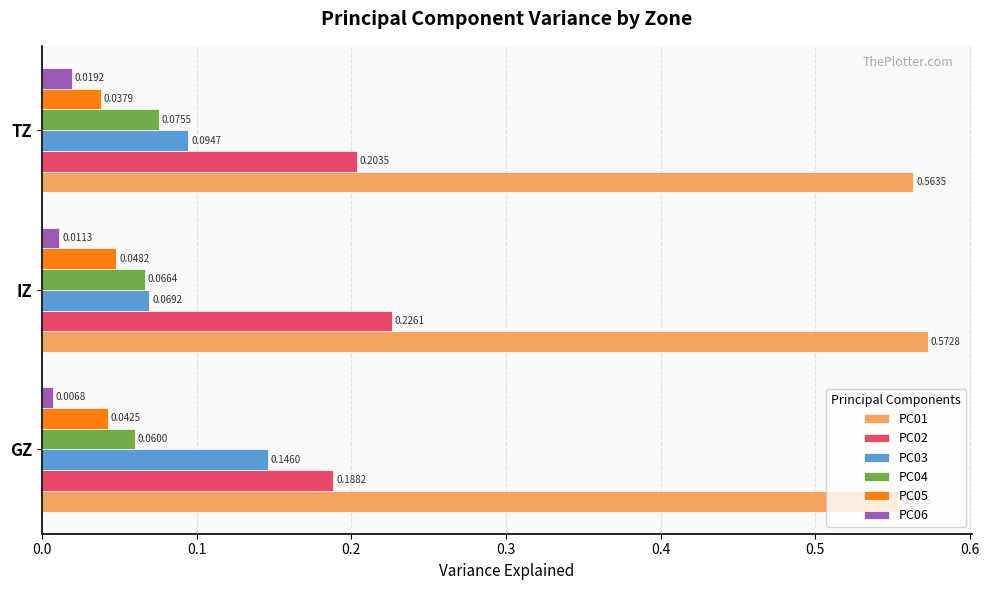

List the series in order of their peak value, highest first.

PC01, PC02, PC03, PC04, PC05, PC06